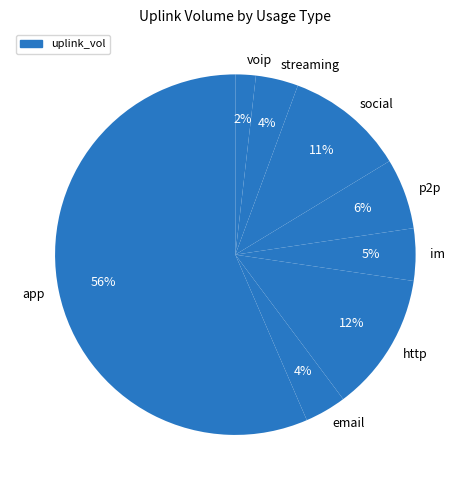

Which slice is the smallest?

voip